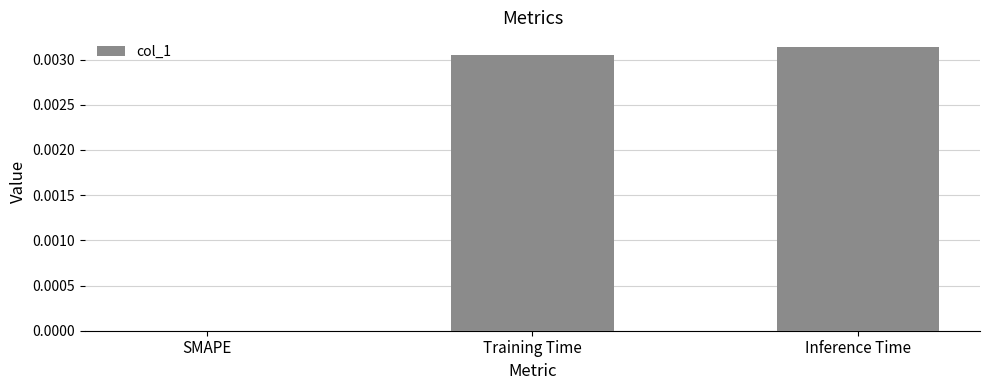

How many distinct data groups are displayed?

1